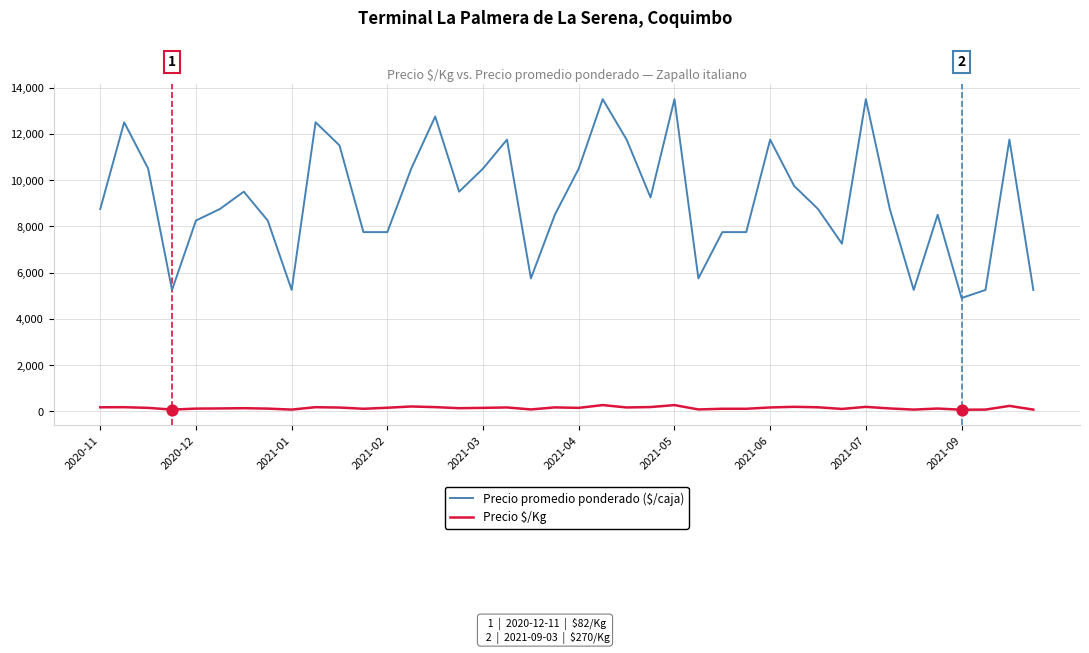

Which series has the widest spread of values?

Precio promedio ponderado ($/caja)